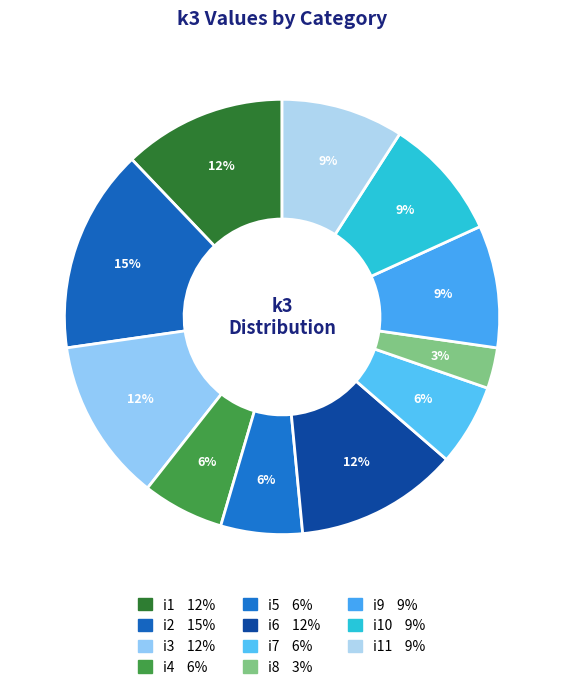

How many slices are in this pie chart?

11